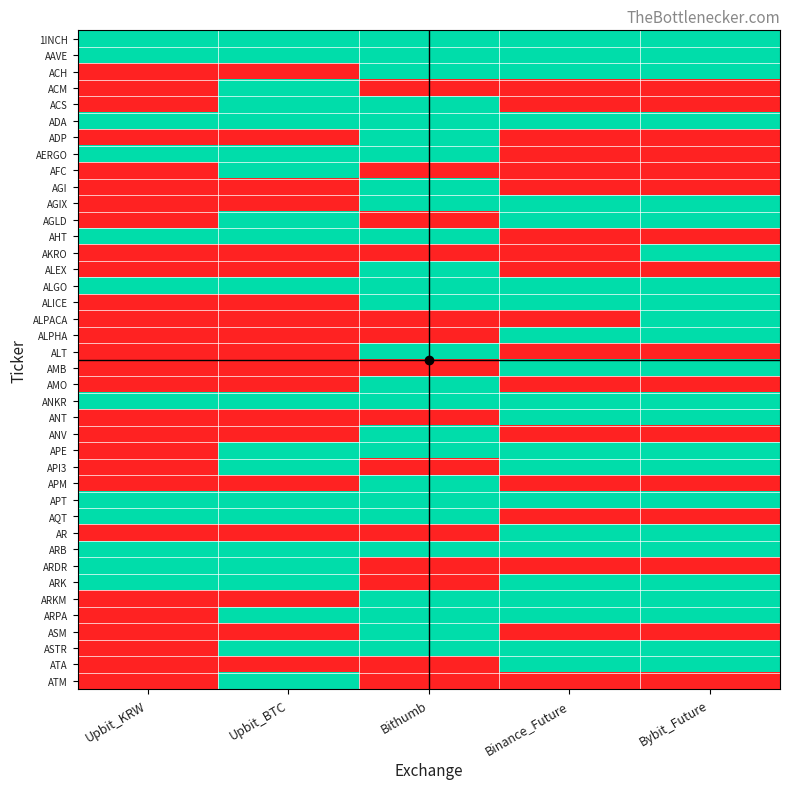

What is the total value across all series at Upbit_BTC?

21